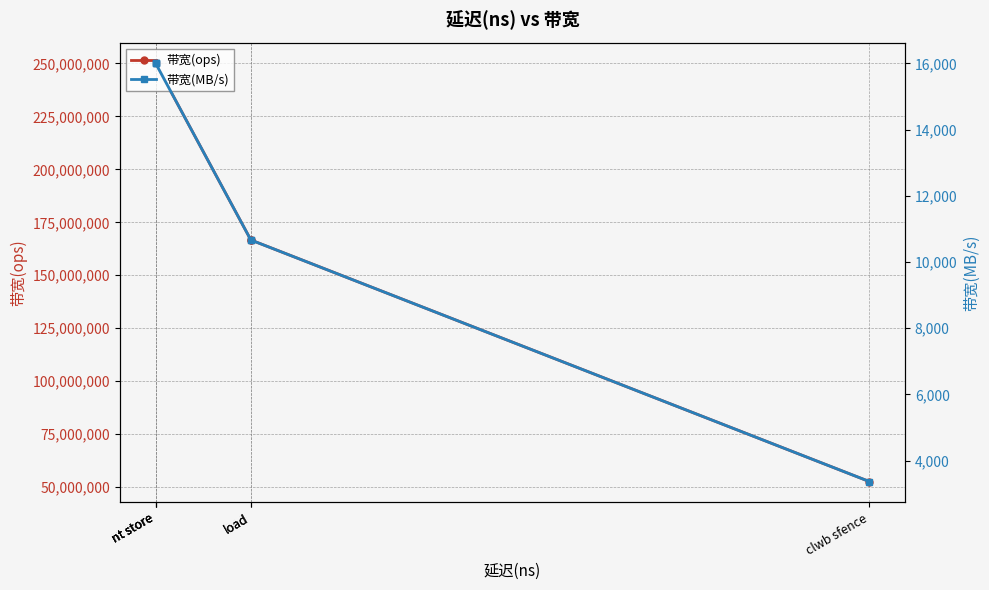

Rank the series by their average value, from lowest to highest.

带宽(MB/s), 带宽(ops)